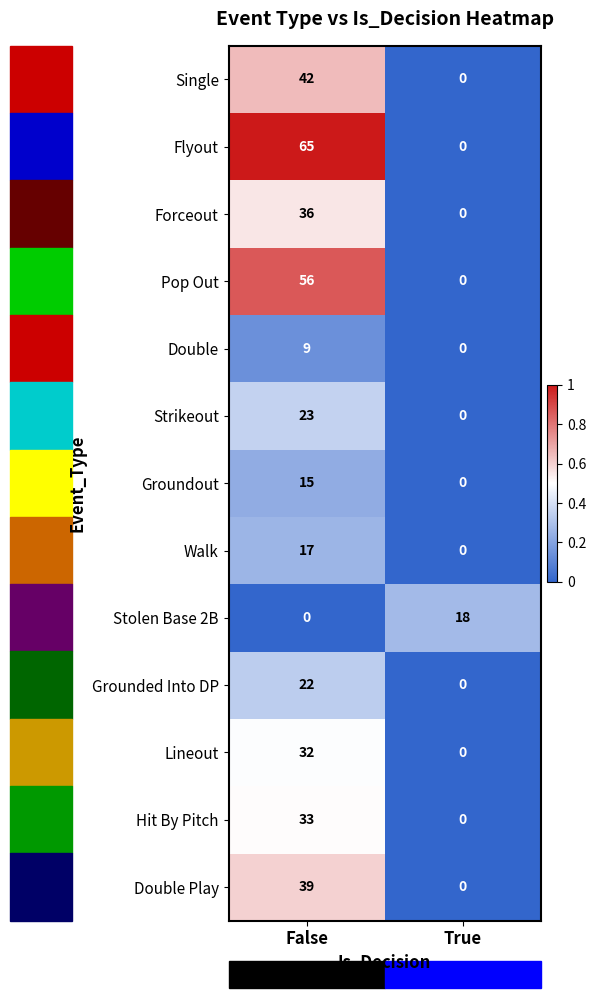

True or false: Flyout has a value of 65 at False.

True